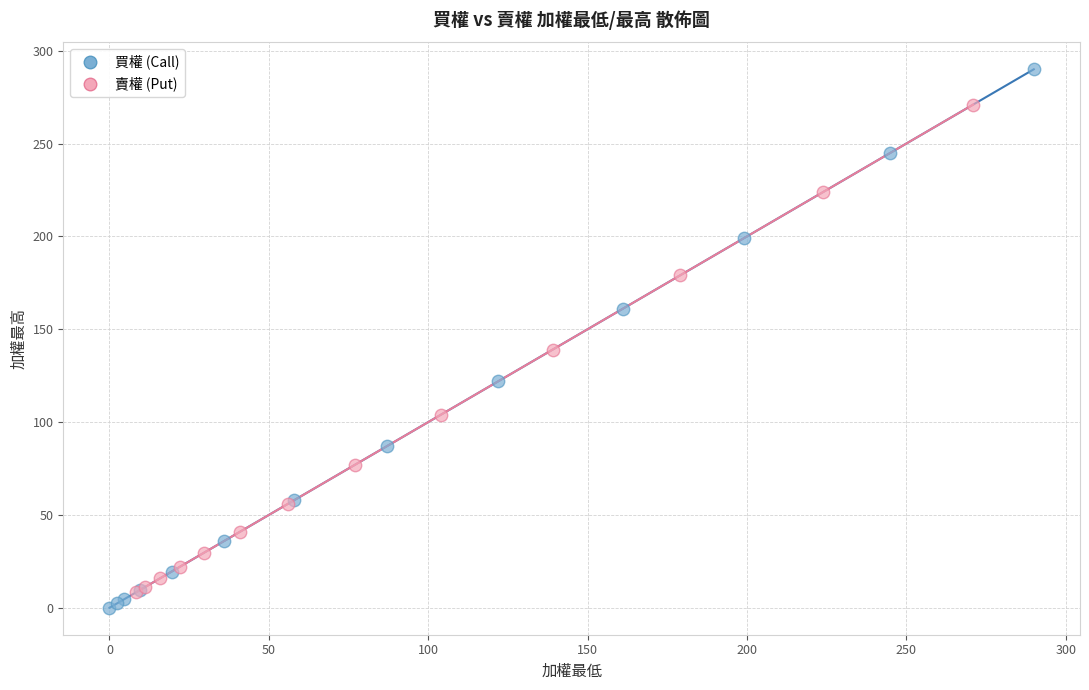

Which series has the largest Y range (max minus min)?

買權 (Call)